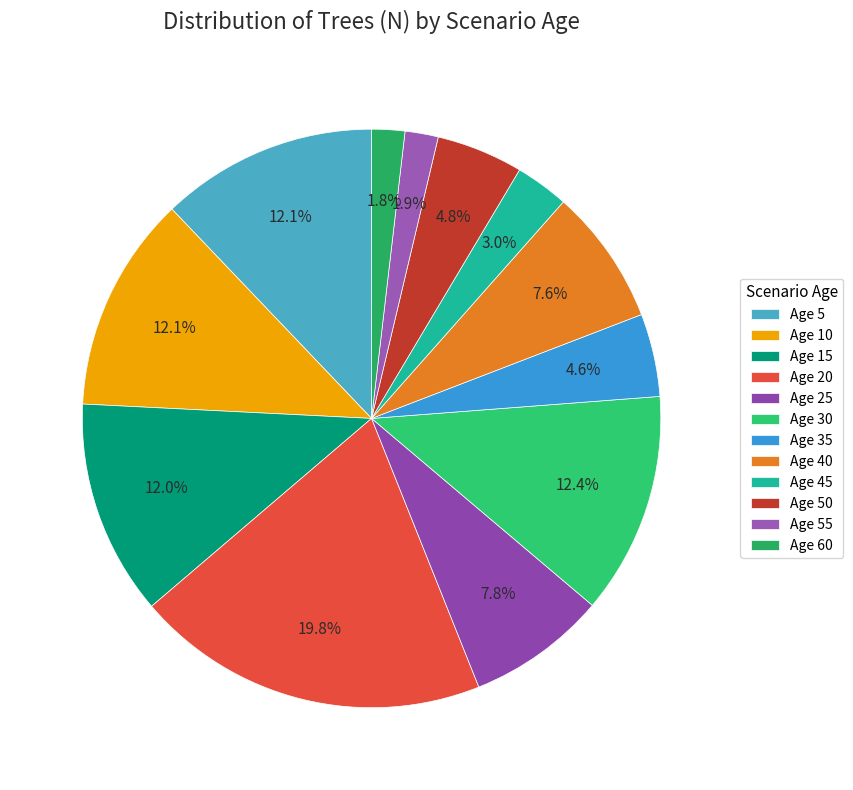

How many slices are in this pie chart?

12